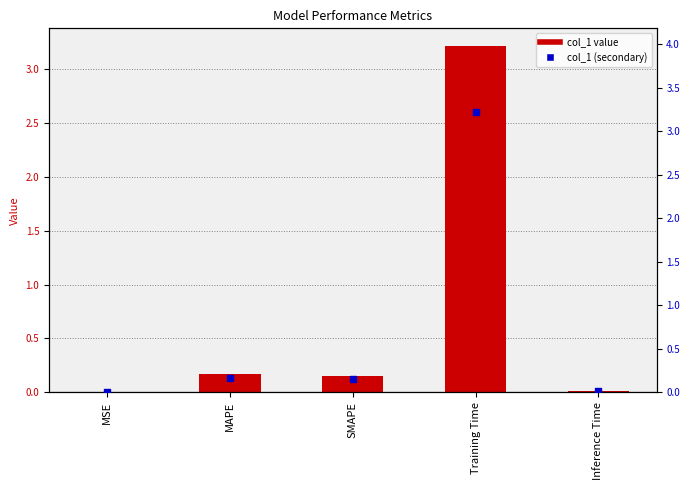

Which series has the largest total across all categories?

col_1